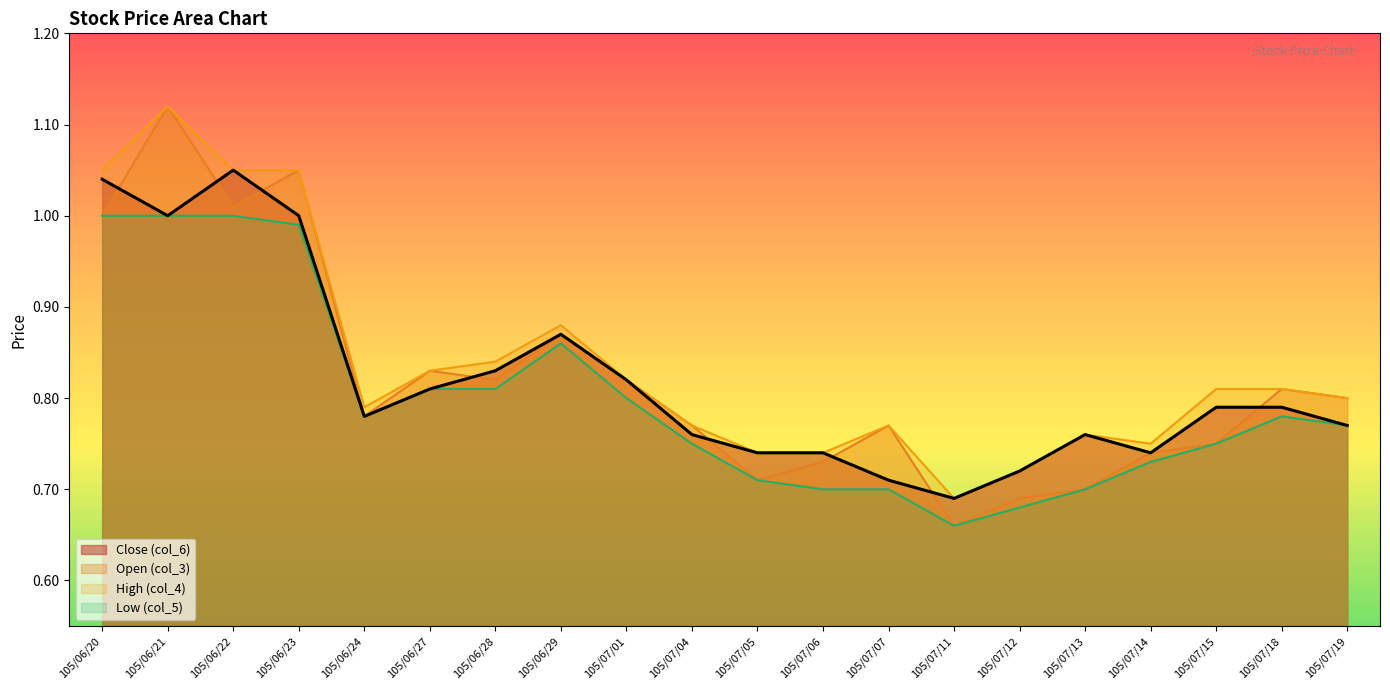

At which label is High (col_4) closest to 0?

105/07/11